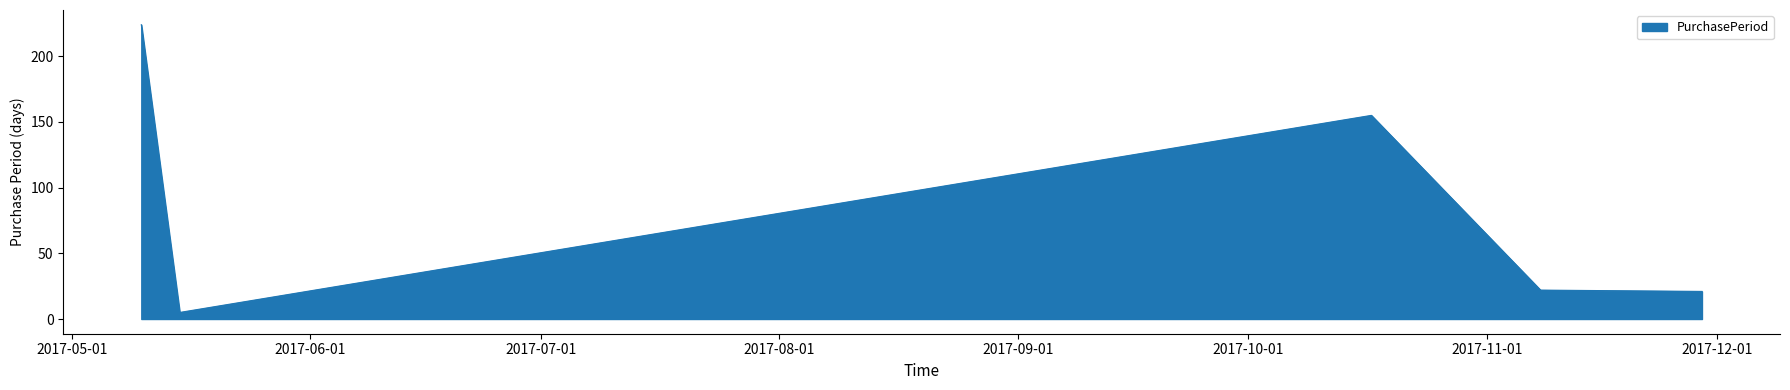

True or false: there are more than 0 points higher than both neighbors.

True